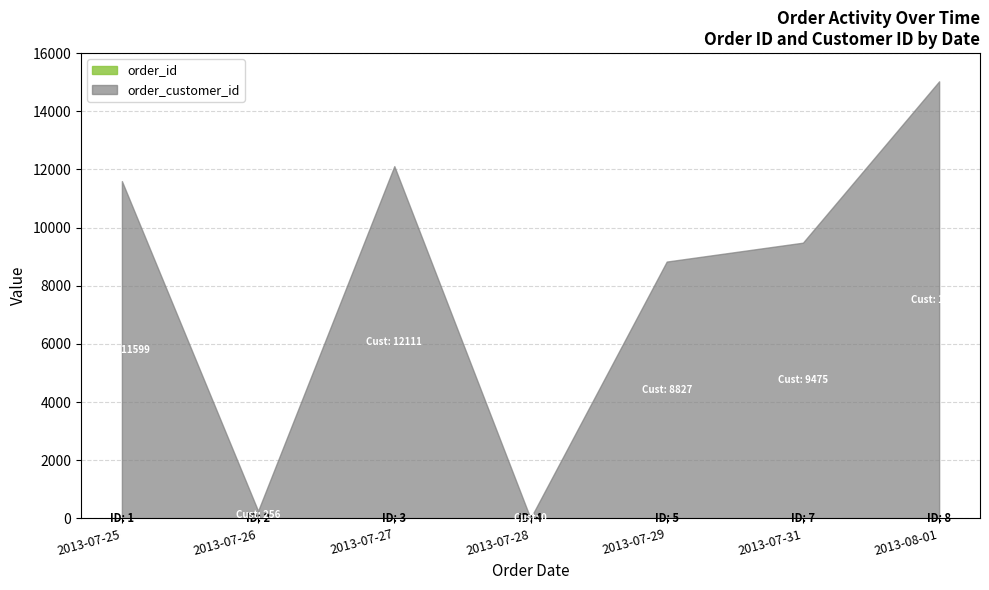

Where is order_id nearest to the value 4?

2013-07-28